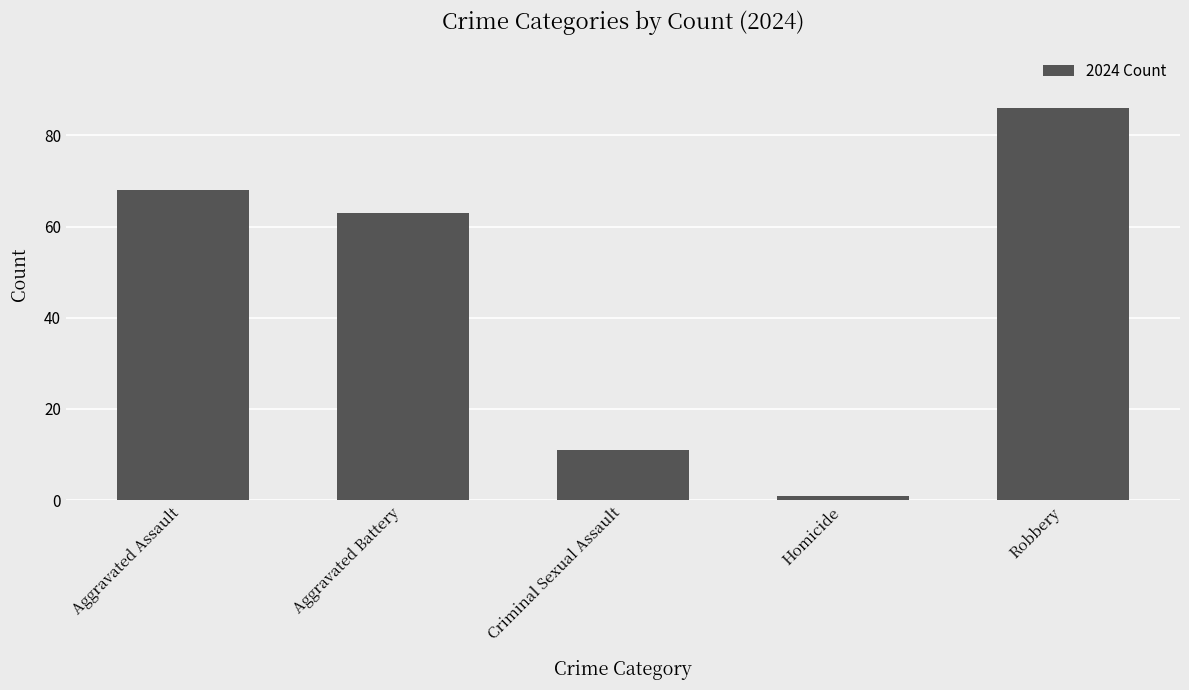

True or false: the data shows 5 at Criminal Sexual Assault.

False